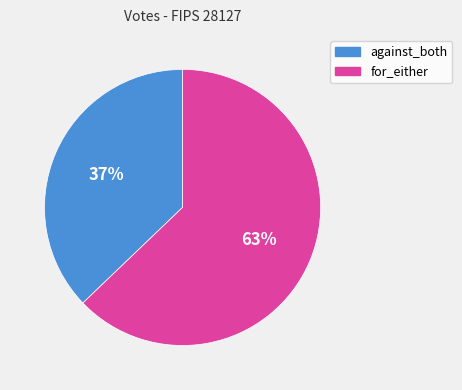

The for_either slice represents 63% of the pie. True or false?

True